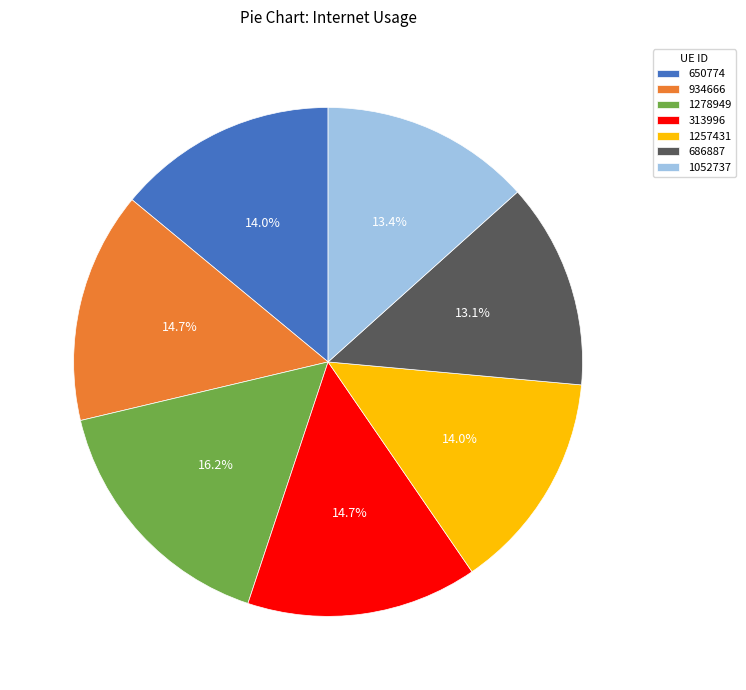

How many segments does this pie chart have?

7